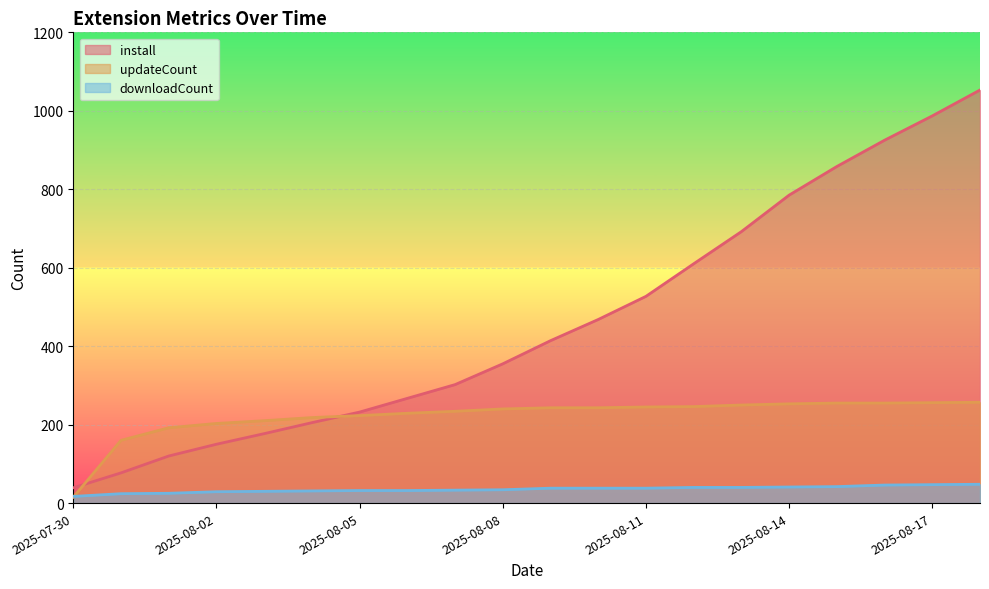

Which series ends up on top after the final intersection of install and updateCount?

install